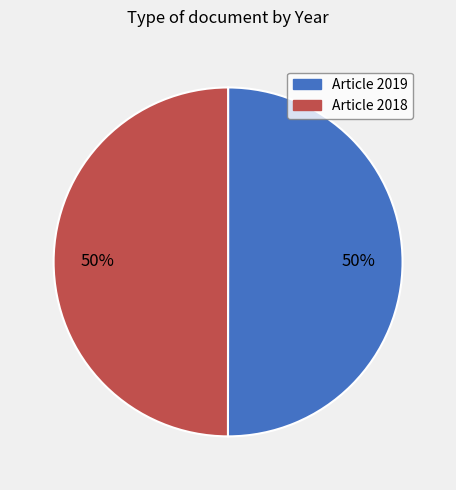

How many segments does this pie chart have?

2